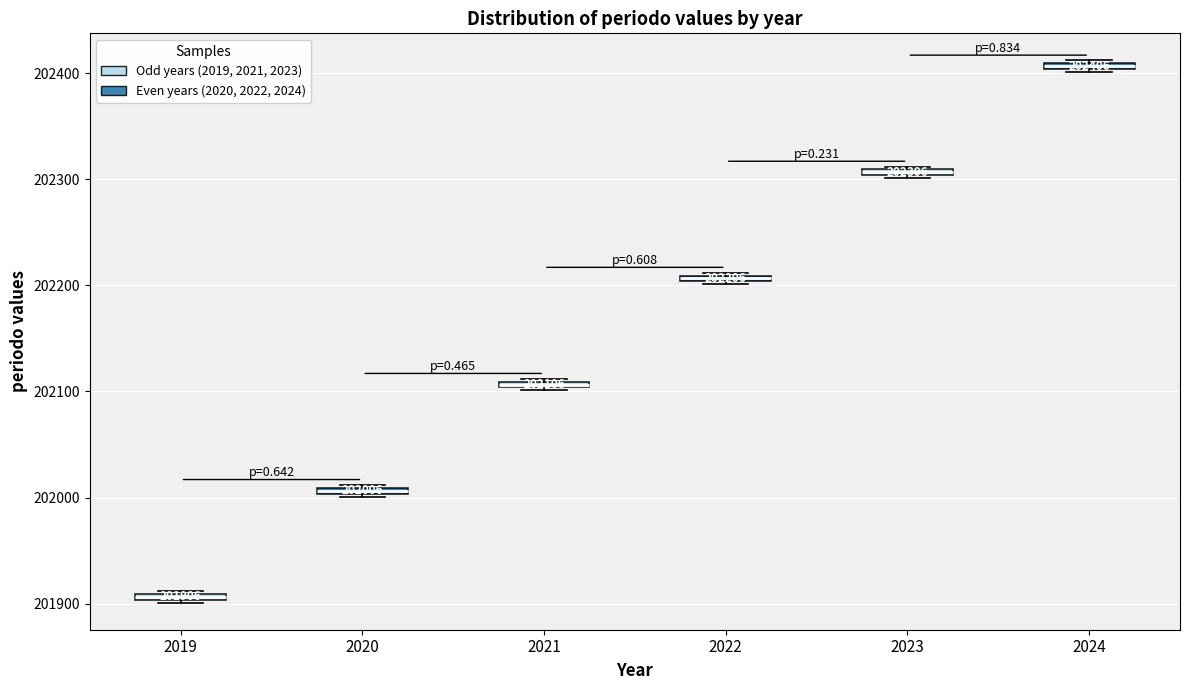

Which box's median line is the highest?

2024